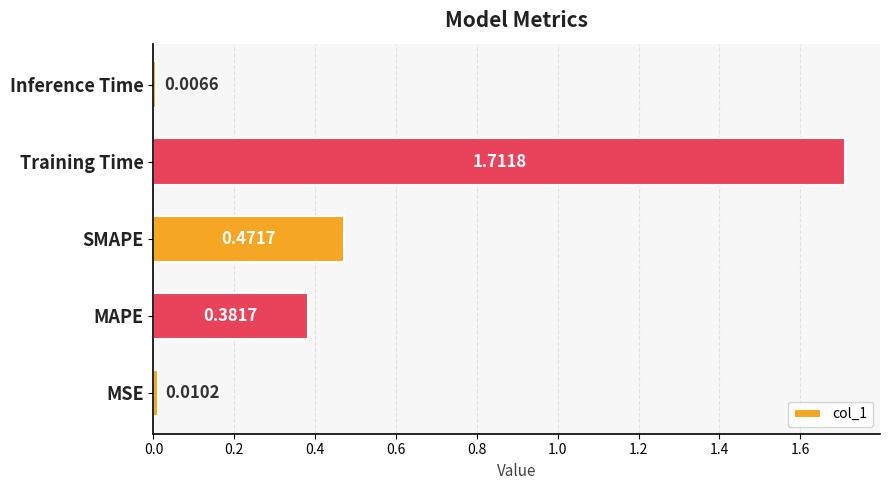

At which label is the value closest to 0?

Inference Time